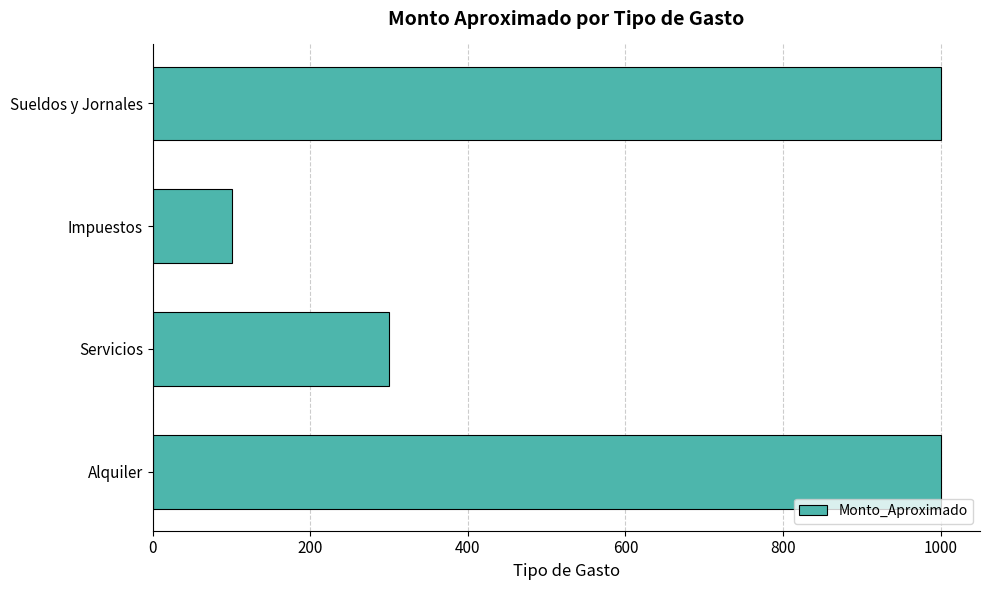

What is the smallest value displayed?

100